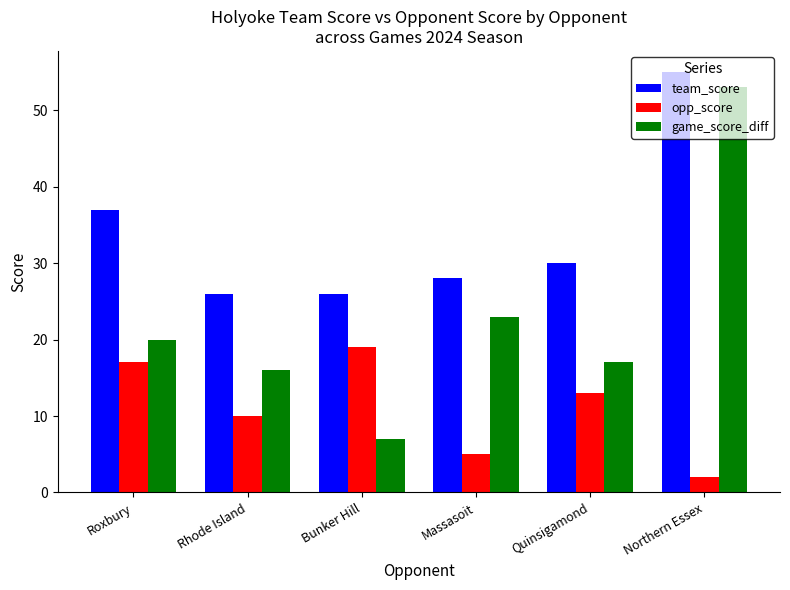

At which label does team_score first exceed 30?

Roxbury